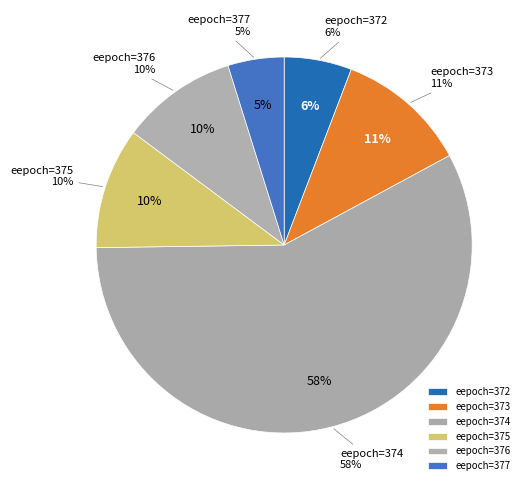

Is it true that 377 is 1% of the pie?

False